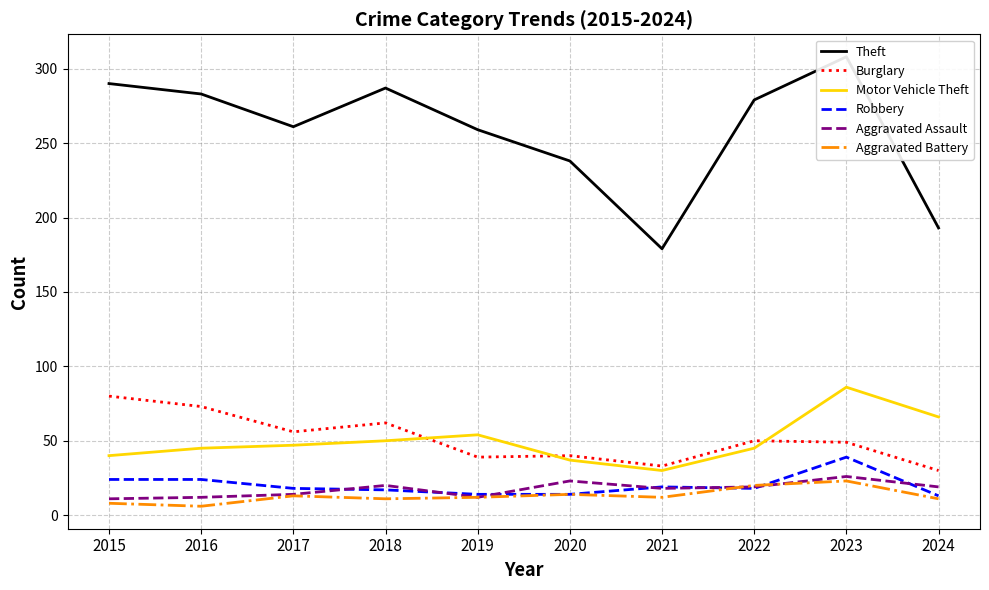

At which category does Motor Vehicle Theft reach its first local peak?

2019